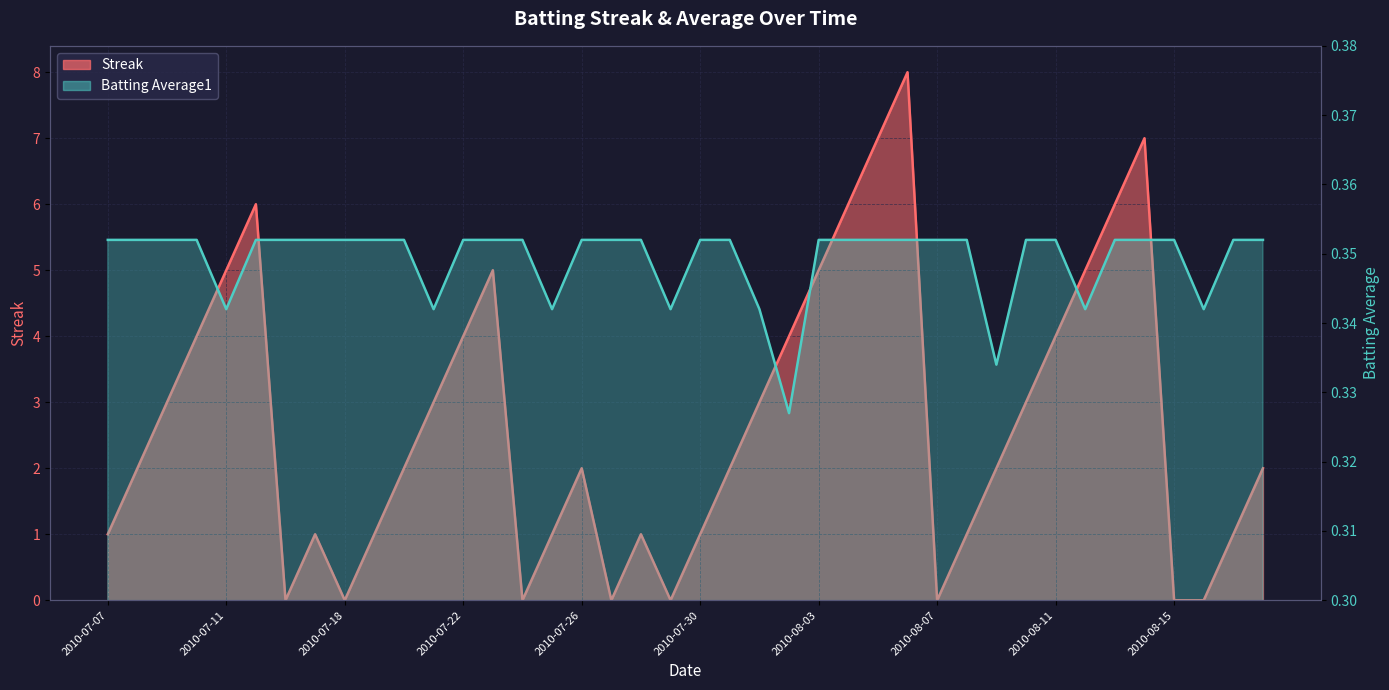

What value does the Batting Average1 series have at 2010-08-05?

0.4